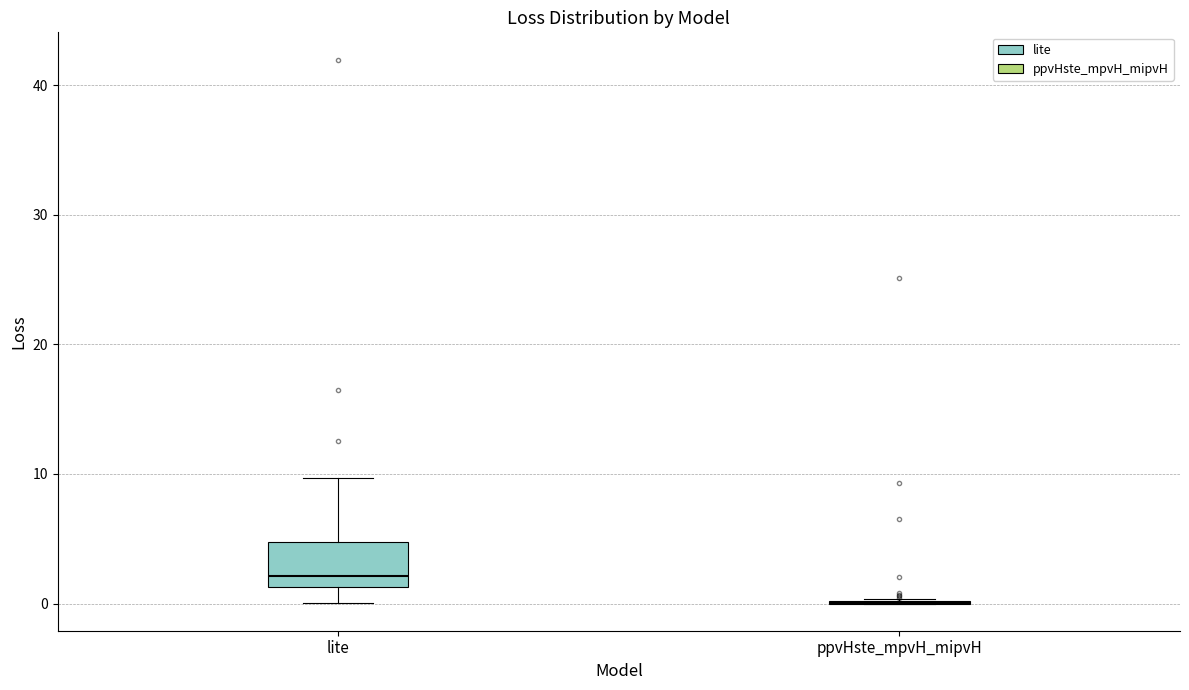

Reading left to right, read every box against the y-axis: the position of its median line, the range the box covers, and the ends of its whiskers. The values are not printed on the chart, so give them approximately, as read against the axis.

lite: median 2, box 1 to 5, whiskers 0 to 10
ppvHste_mpvH_mipvH: box collapsed to a line at 0, whiskers 0 to 0